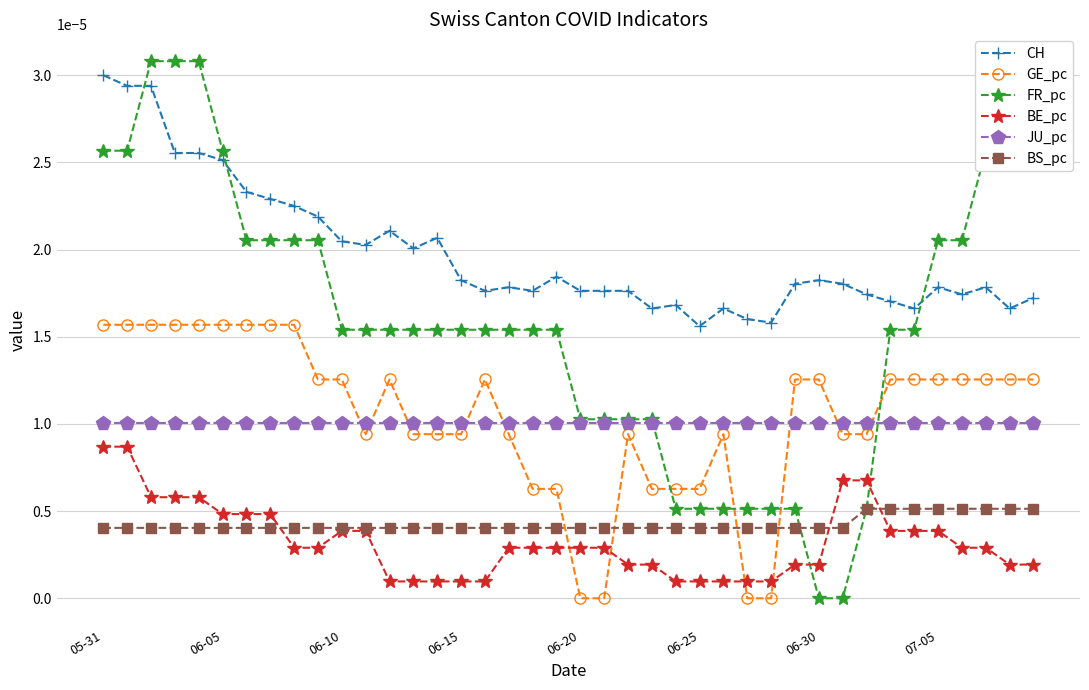

True or false: CH has more than 2 points higher than both neighbors.

True